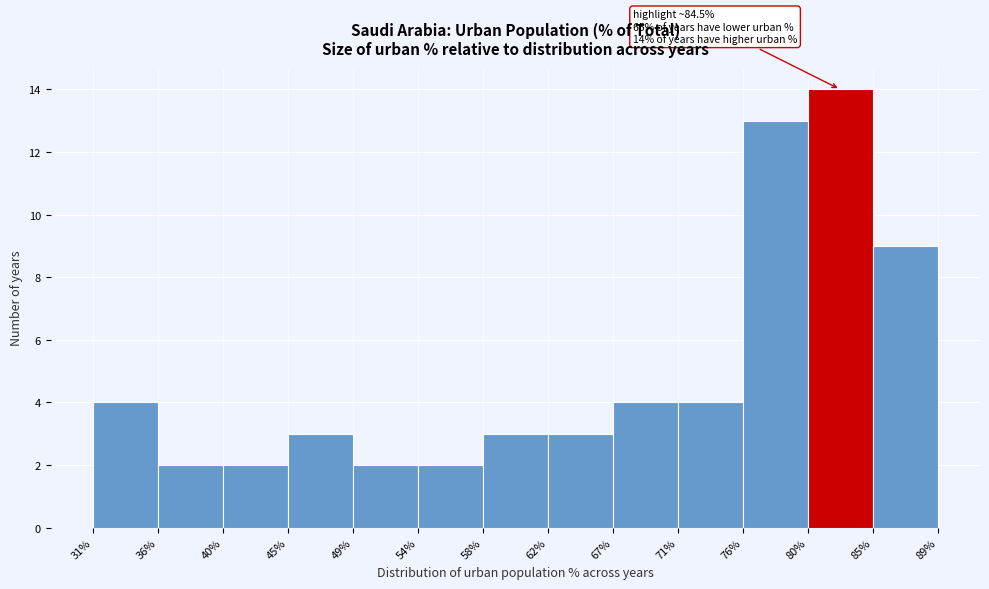

Which range on the x-axis has the tallest bar?

80% to 85%